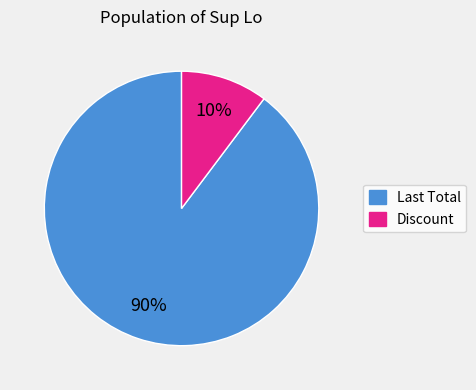

Which category has the smallest portion of the pie?

Discount